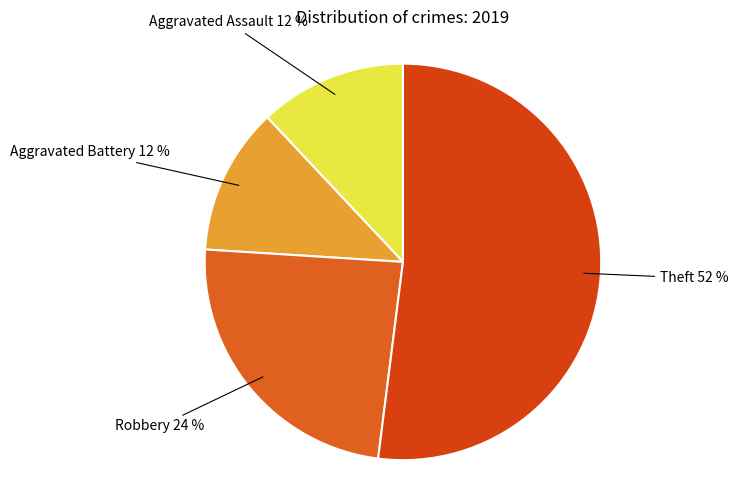

Count the number of slices in the pie.

4